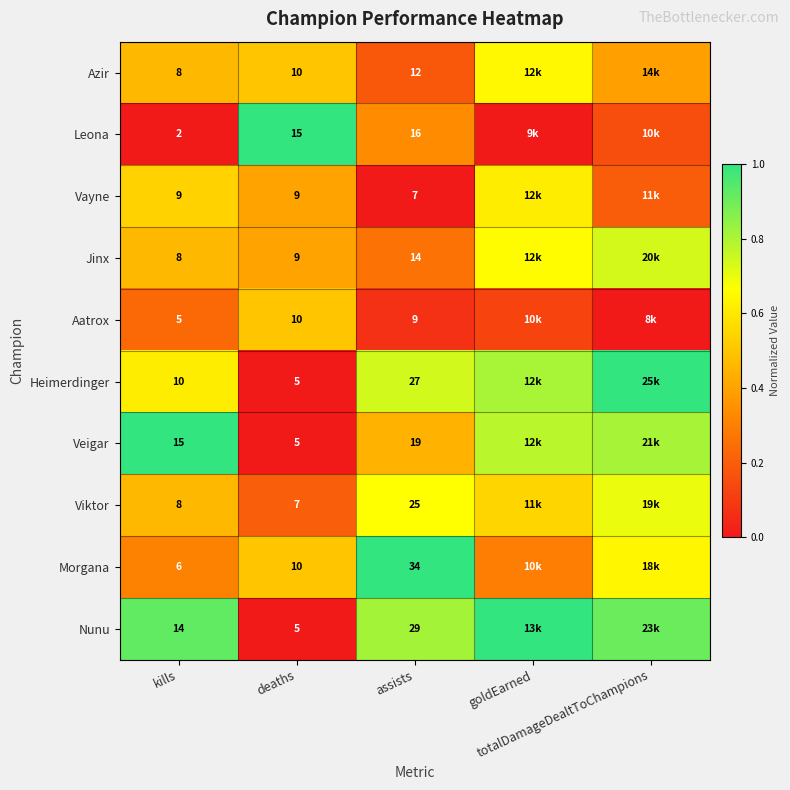

Is the value of Vayne at totalDamageDealtToChampions greater than the value of Azir at kills?

No